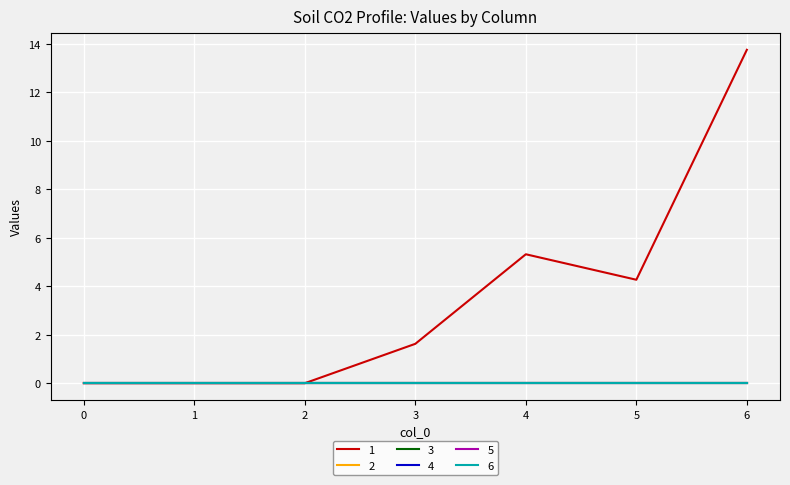

Which series has the largest total across all categories?

1